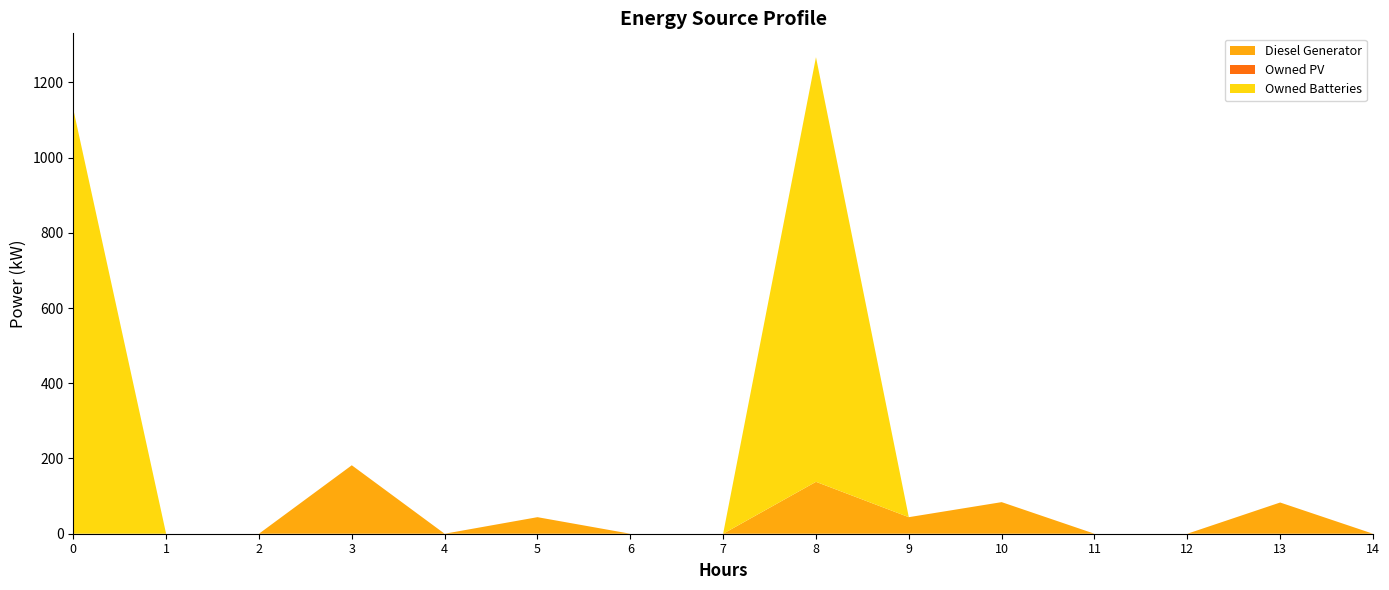

Reading left to right, transcribe all the data shown in this chart.

Diesel Generator: 0.0	0.0	0.0	182.0	0.0	44.0	0.0	0.0	138.0	44.0	84.0	0.0	0.0	83.0	0.0
Owned PV: 0.0	0.0	0.0	0.0	0.0	0.0	0.0	0.0	0.0	0.0	0.0	0.0	0.0	0.0	0.0
Owned Batteries: 1129.0	0.0	0.0	0.0	0.0	0.0	0.0	0.0	1129.0	0.0	0.0	0.0	0.0	0.0	0.0